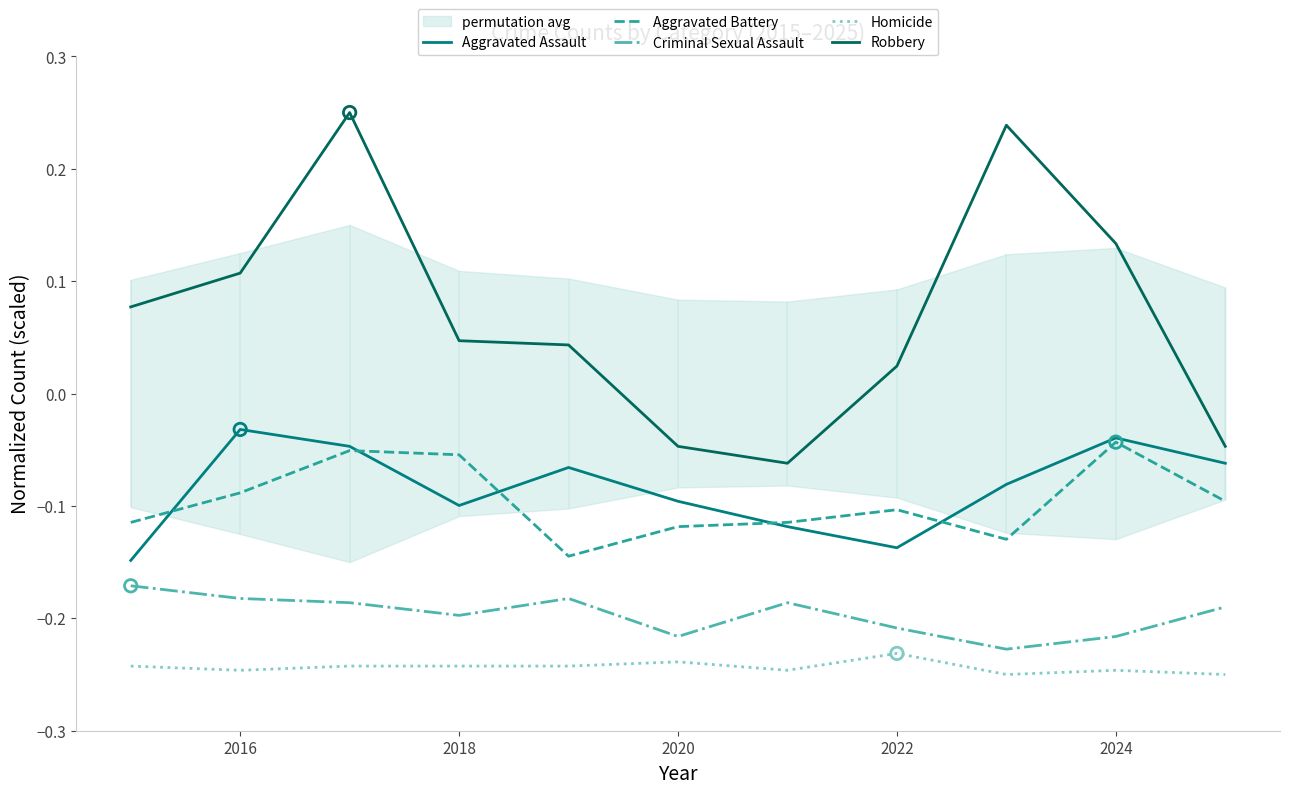

Which series contains the highest Y value?

Robbery